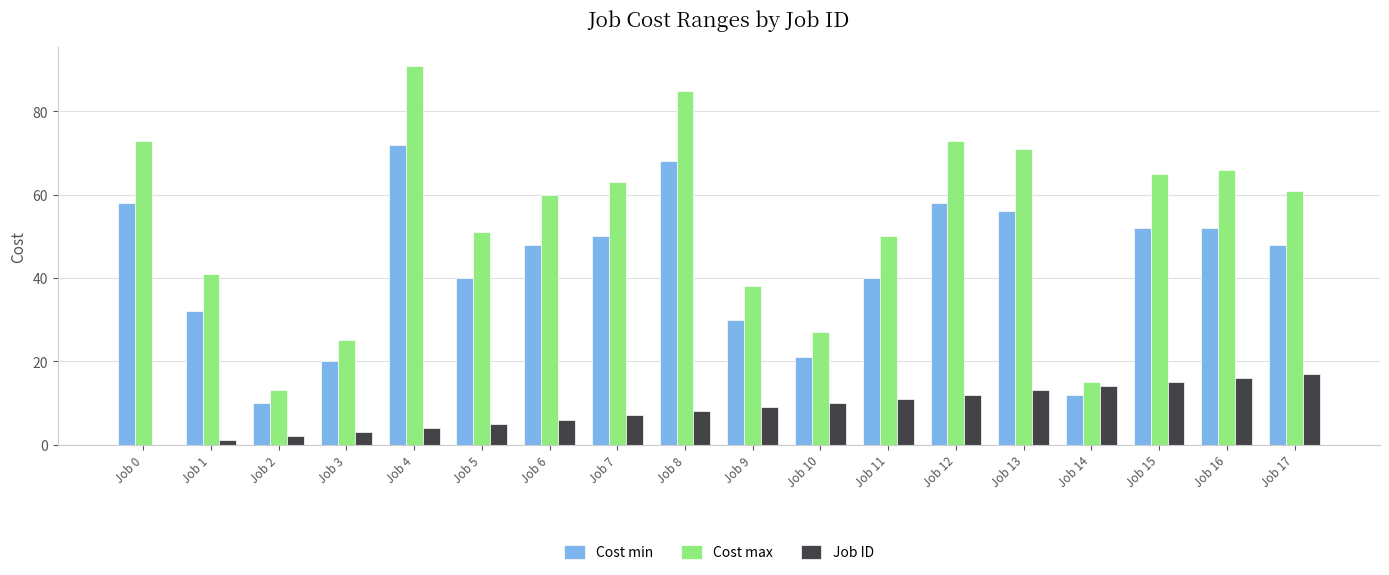

Reading left to right, transcribe all the data shown in this chart.

Cost min: 58	32	10	20	72	40	48	50	68	30	21	40	58	56	12	52	52	48
Cost max: 73	41	13	25	91	51	60	63	85	38	27	50	73	71	15	65	66	61
Job ID: 0	1	2	3	4	5	6	7	8	9	10	11	12	13	14	15	16	17